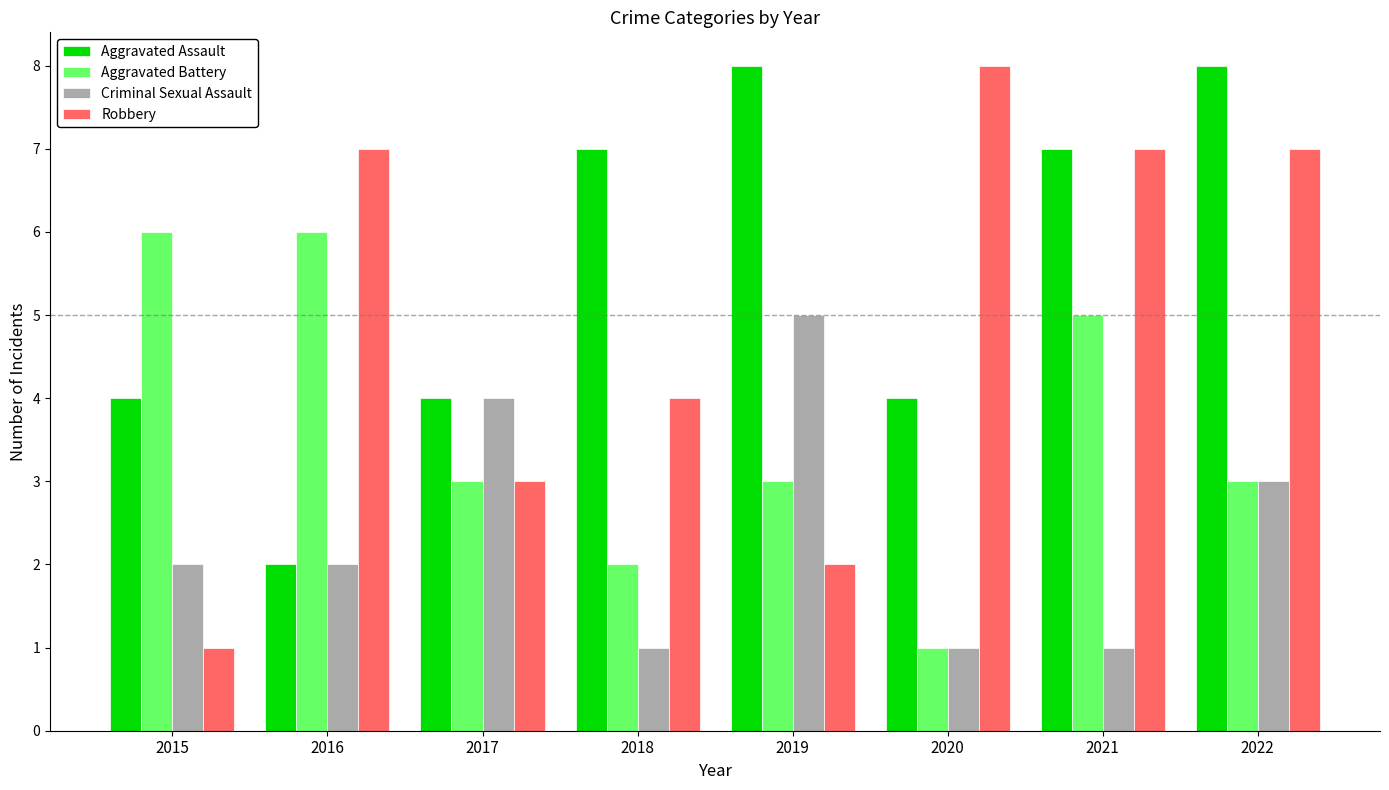

The value of Aggravated Assault at 2020 is 1. True or false?

False